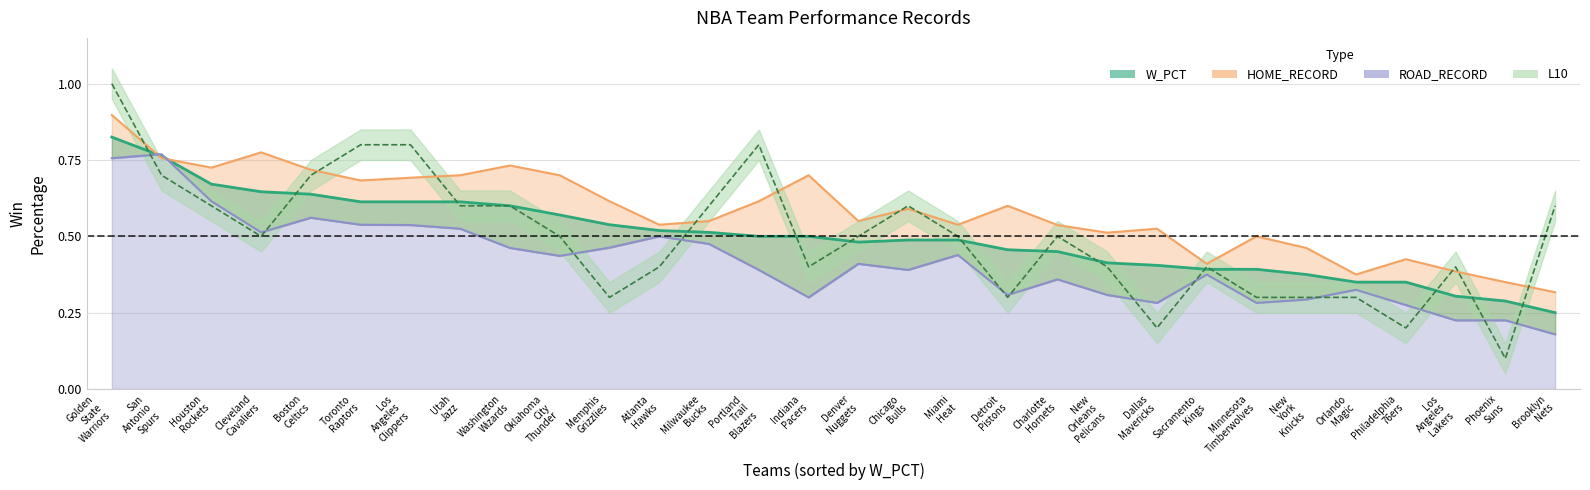

Reading left to right, transcribe all the data shown in this chart.

W_PCT line: 0.8	0.8	0.7	0.6	0.6	0.6	0.6	0.6	0.6	0.6	0.5	0.5	0.5	0.5	0.5	0.5	0.5	0.5	0.5	0.5	0.4	0.4	0.4	0.4	0.4	0.3	0.3	0.3	0.3	0.2
HOME_RECORD line: 0.9	0.8	0.7	0.8	0.7	0.7	0.7	0.7	0.7	0.7	0.6	0.5	0.6	0.6	0.7	0.6	0.6	0.5	0.6	0.5	0.5	0.5	0.4	0.5	0.5	0.4	0.4	0.4	0.3	0.3
ROAD_RECORD line: 0.8	0.8	0.6	0.5	0.6	0.5	0.5	0.5	0.5	0.4	0.5	0.5	0.5	0.4	0.3	0.4	0.4	0.4	0.3	0.4	0.3	0.3	0.4	0.3	0.3	0.3	0.3	0.2	0.2	0.2
L10 line: 1.0	0.7	0.6	0.5	0.7	0.8	0.8	0.6	0.6	0.5	0.3	0.4	0.6	0.8	0.4	0.5	0.6	0.5	0.3	0.5	0.4	0.2	0.4	0.3	0.3	0.3	0.2	0.4	0.1	0.6